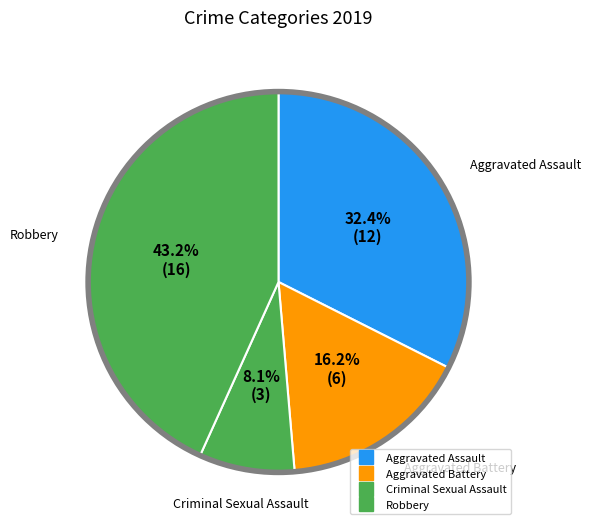

Approximately how many times larger is the value at Aggravated Assault compared to Criminal Sexual Assault?

4.0